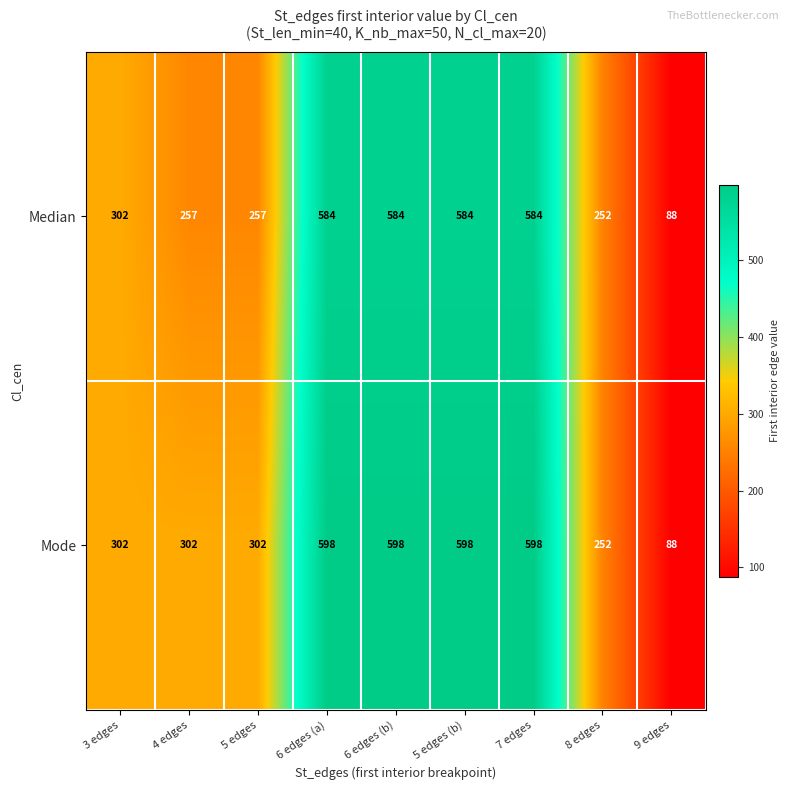

Reading right to left, what are all the values shown in this chart?

Median: 88	252	584	584	584	584	257	257	302
Mode: 88	252	598	598	598	598	302	302	302